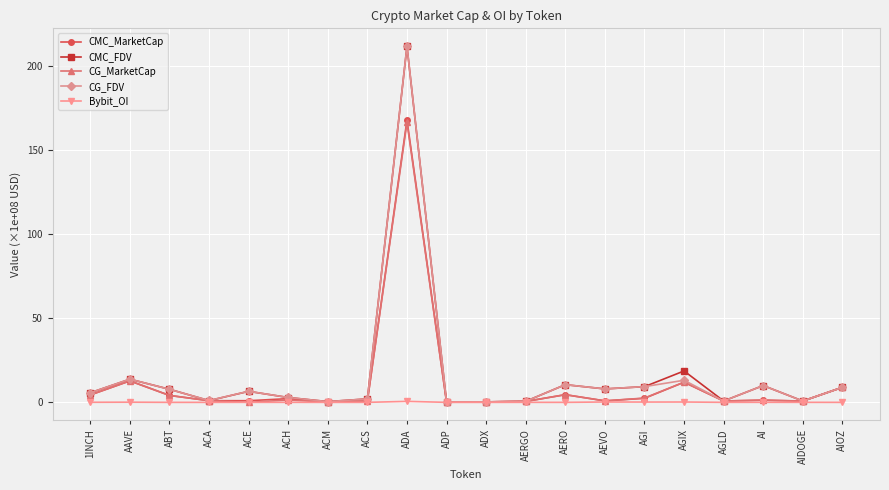

What is the total value across all series at AIOZ?

35.8